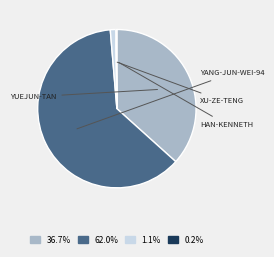

Is there a majority slice in this chart?

Yes